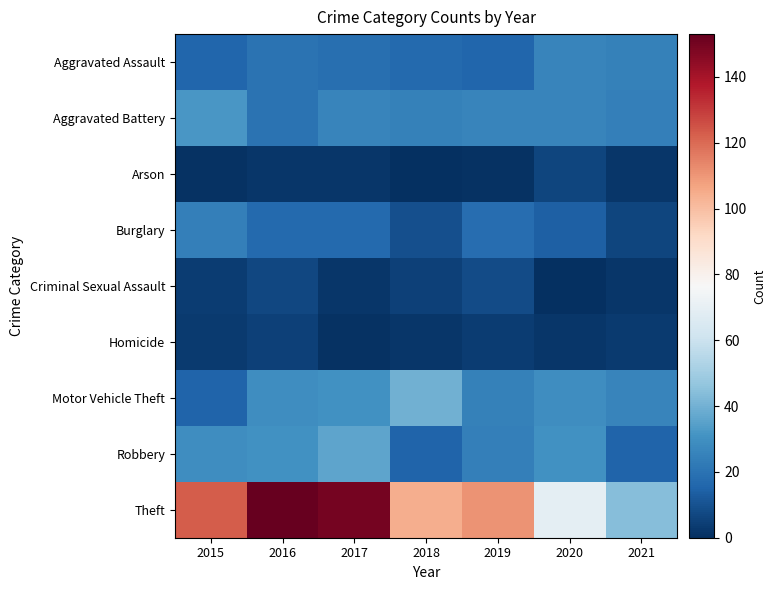

What is the total value across all series at 2015?

247